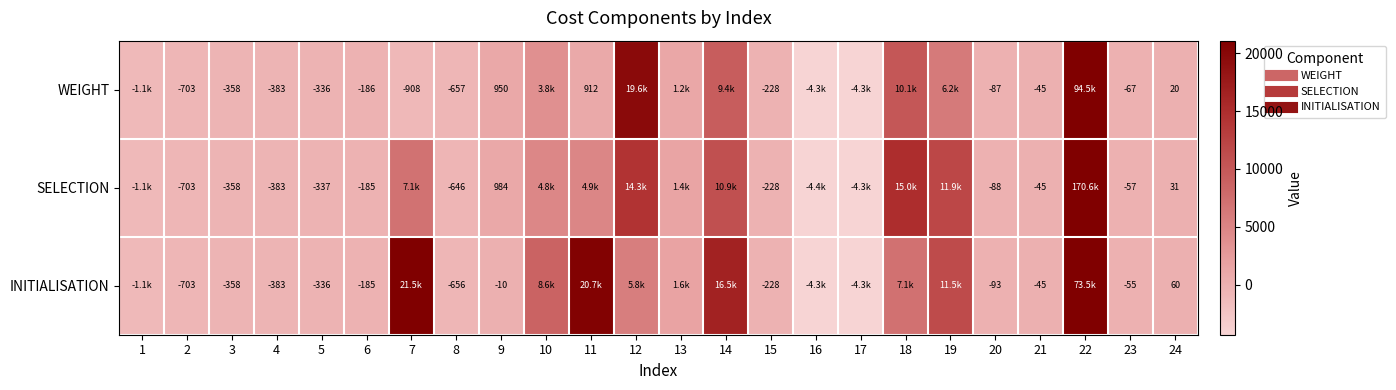

At which label does SELECTION first exceed -44?

7